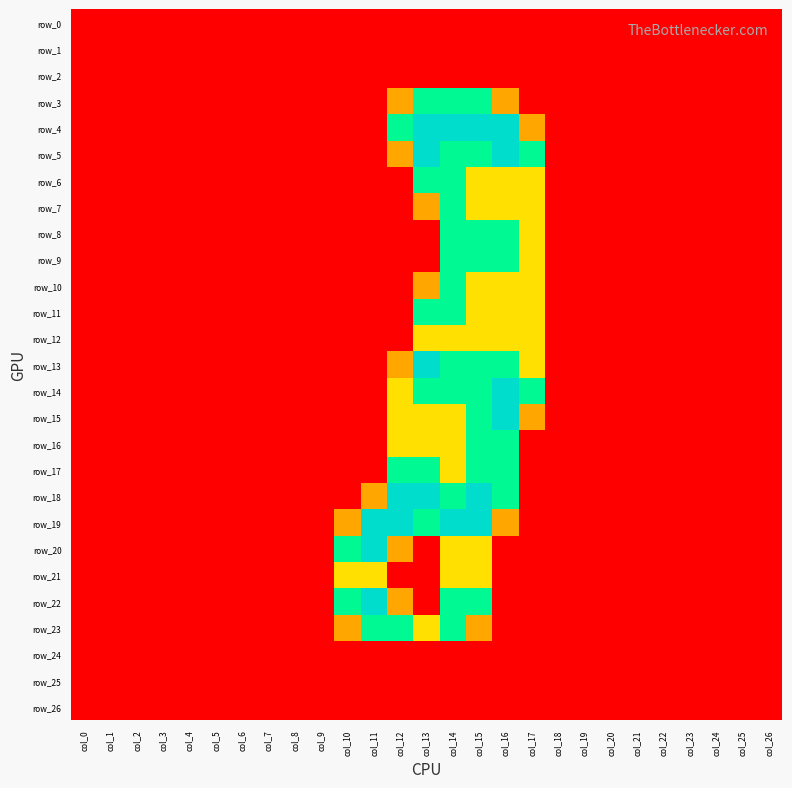

The value of row_10 at col_17 is 1.4. True or false?

False